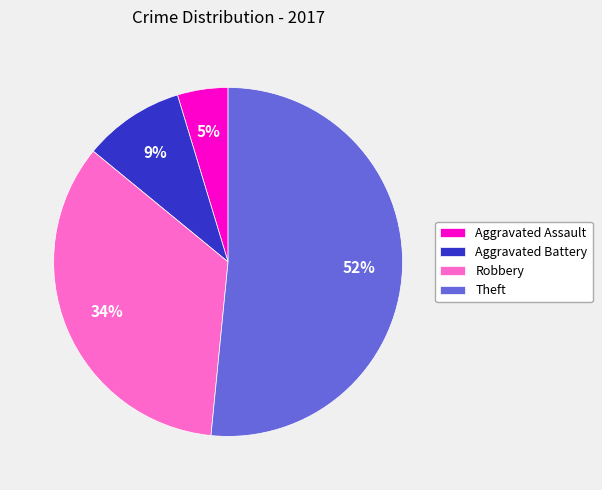

How many slices are in this pie chart?

4